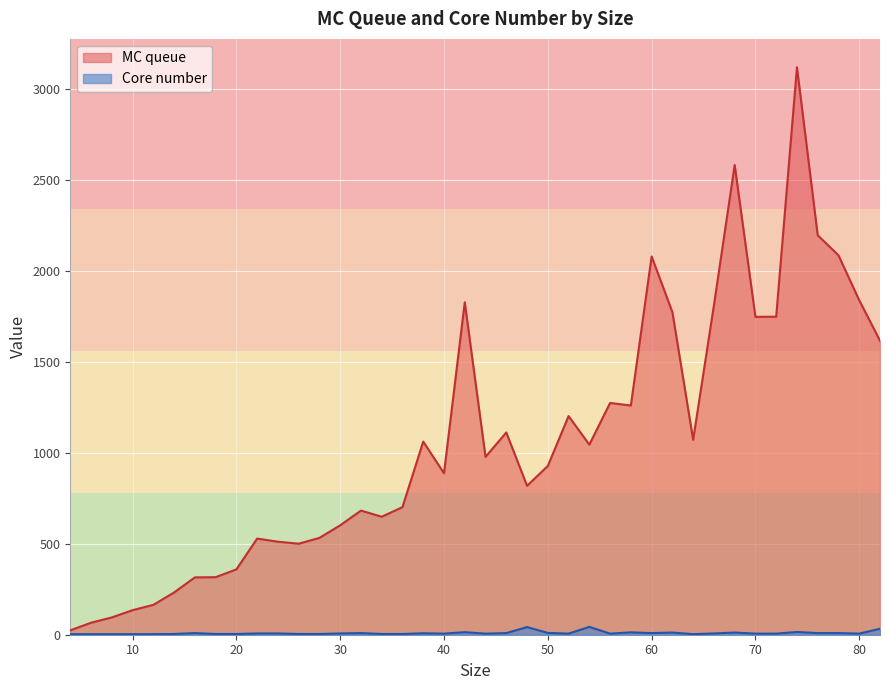

What are all the series names shown in the legend?

MC queue, Core number